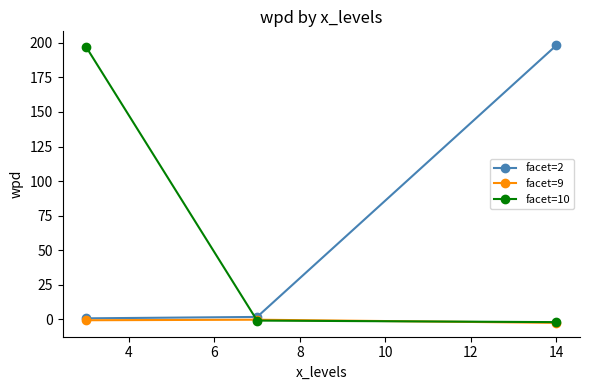

What is the greatest value displayed?

198.3